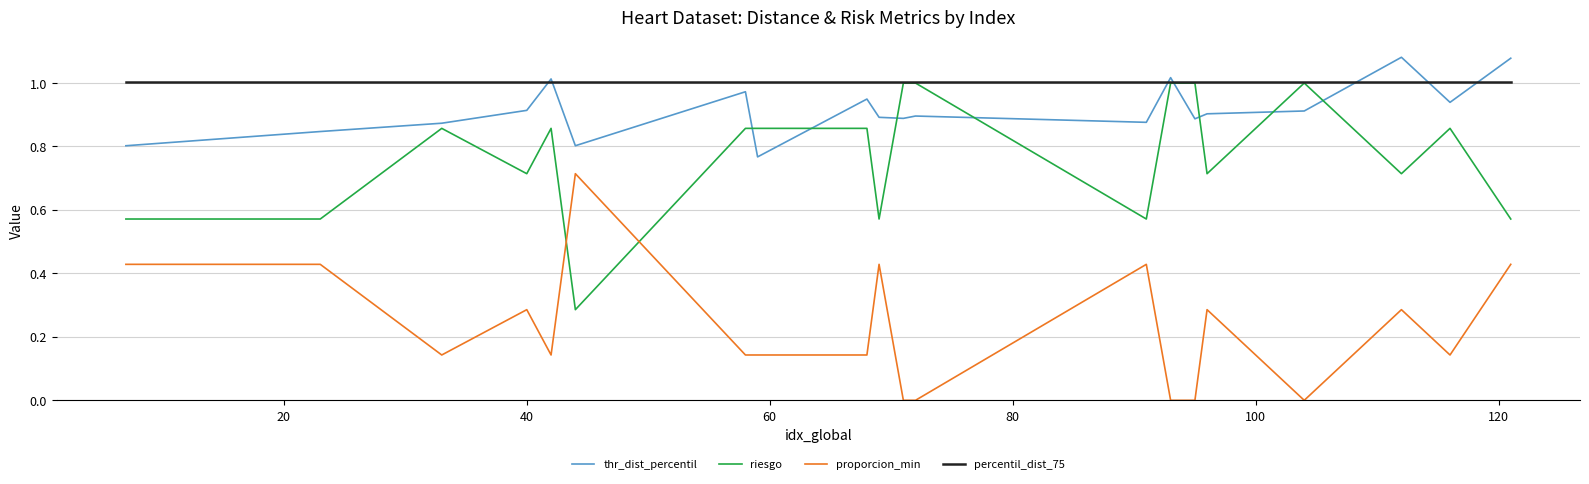

Which series has the largest total across all categories?

percentil_dist_75